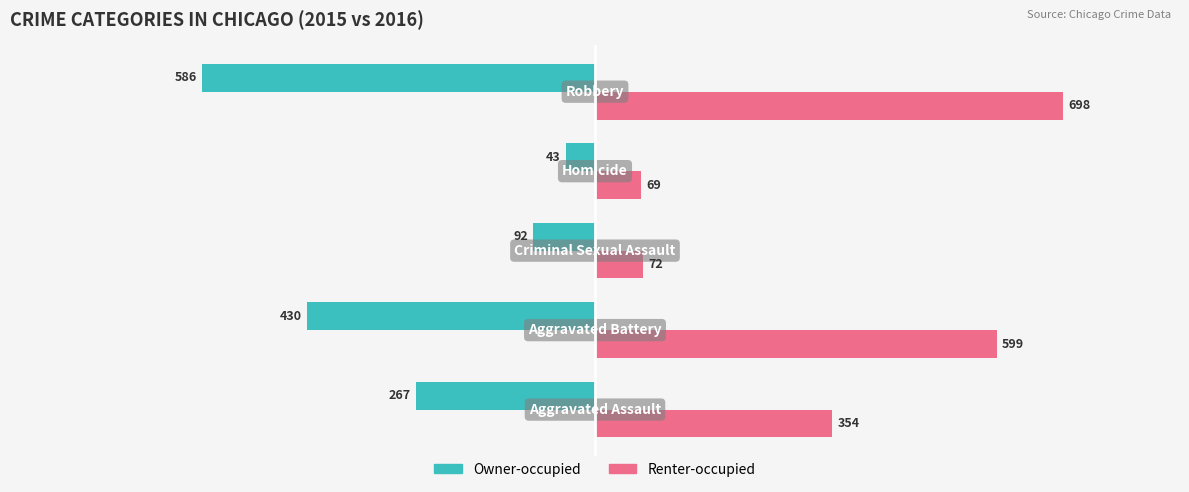

At how many categories does at least one series exceed 59?

5